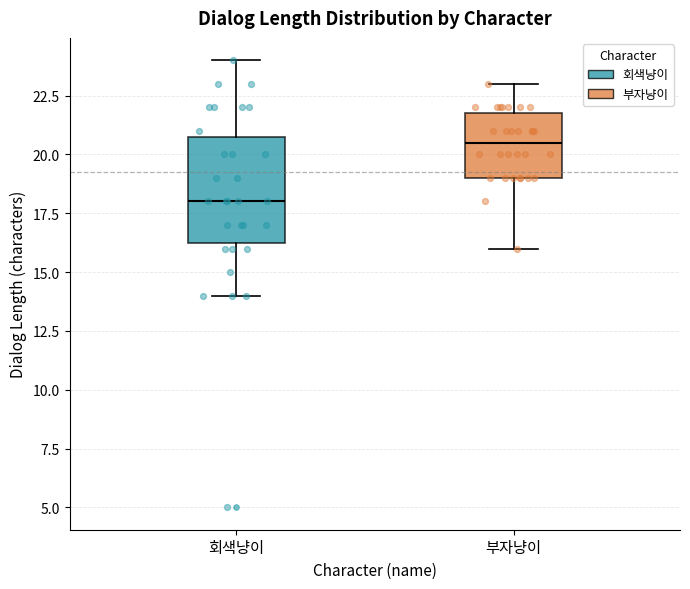

Reading left to right, transcribe this box plot: for each box, give where its median line is, the range the box spans, and where its two whiskers end, as read against the y-axis. The values are not printed on the chart, so give them approximately, as read against the axis.

회색냥이: median 18.0, box 16.5 to 21.0, whiskers 14.0 to 24.0
부자냥이: median 20.5, box 19.0 to 22.0, whiskers 16.0 to 23.0